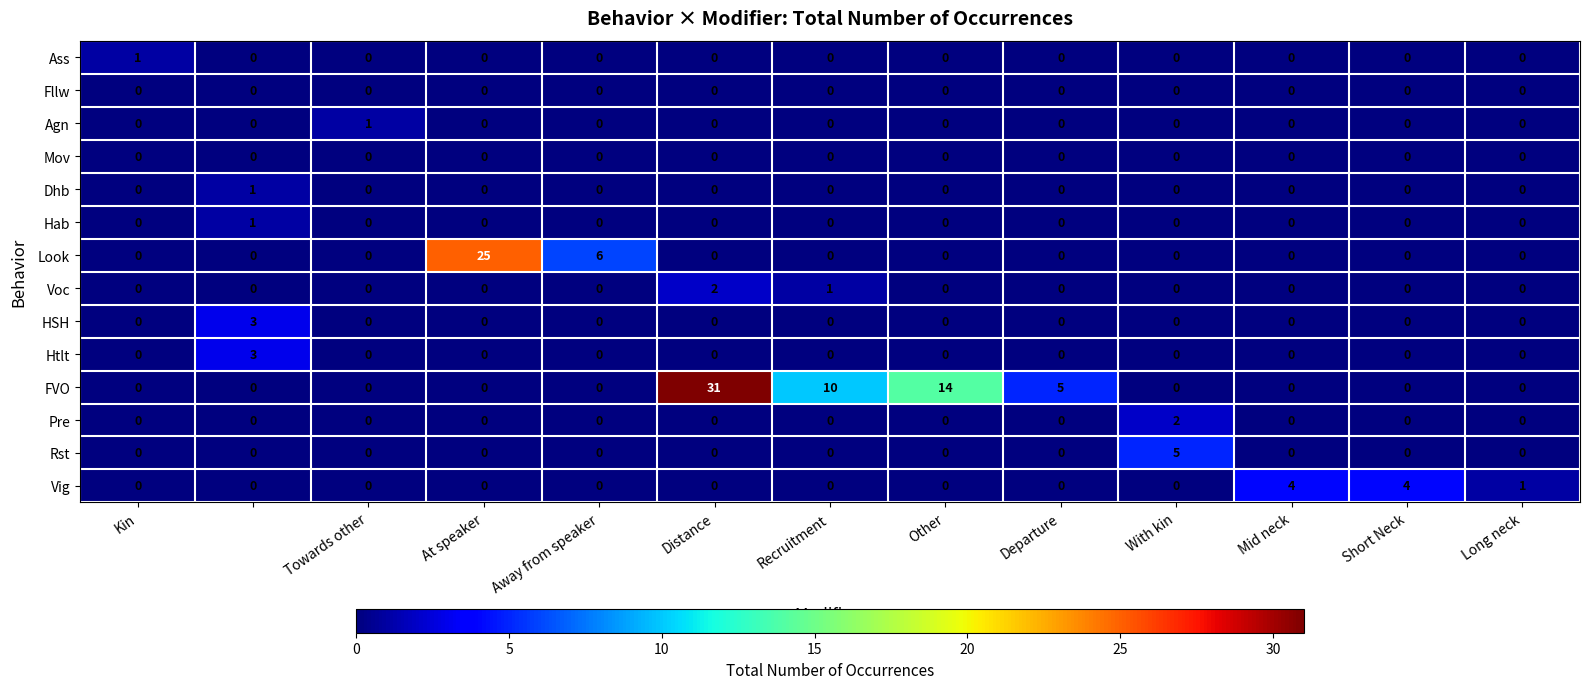

What is the sum of all FVO values?

60